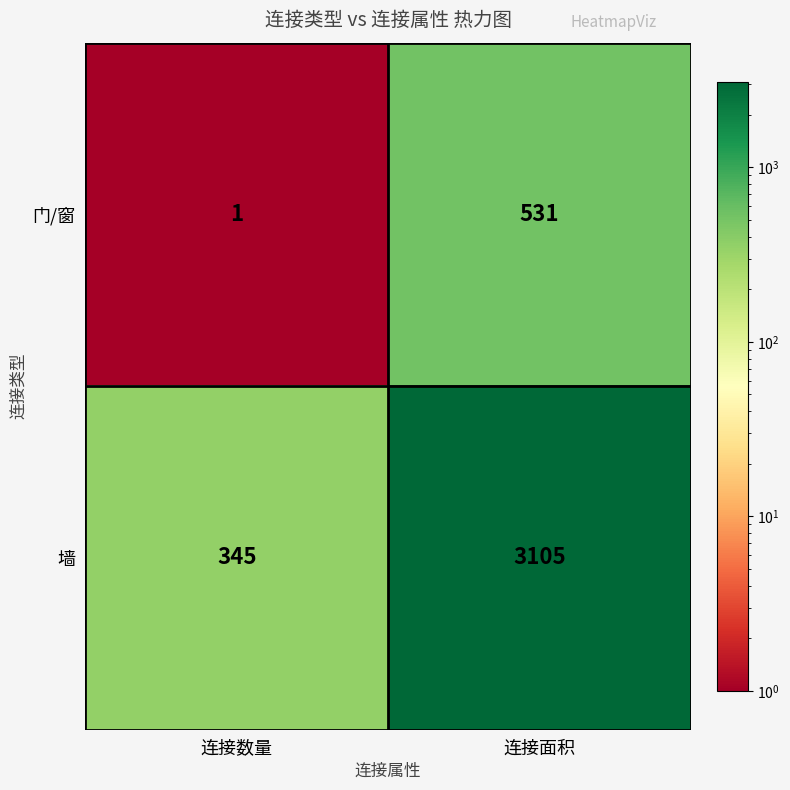

Reading right to left, what are all the values shown in this chart?

门/窗: 531	1
墙: 3105	345